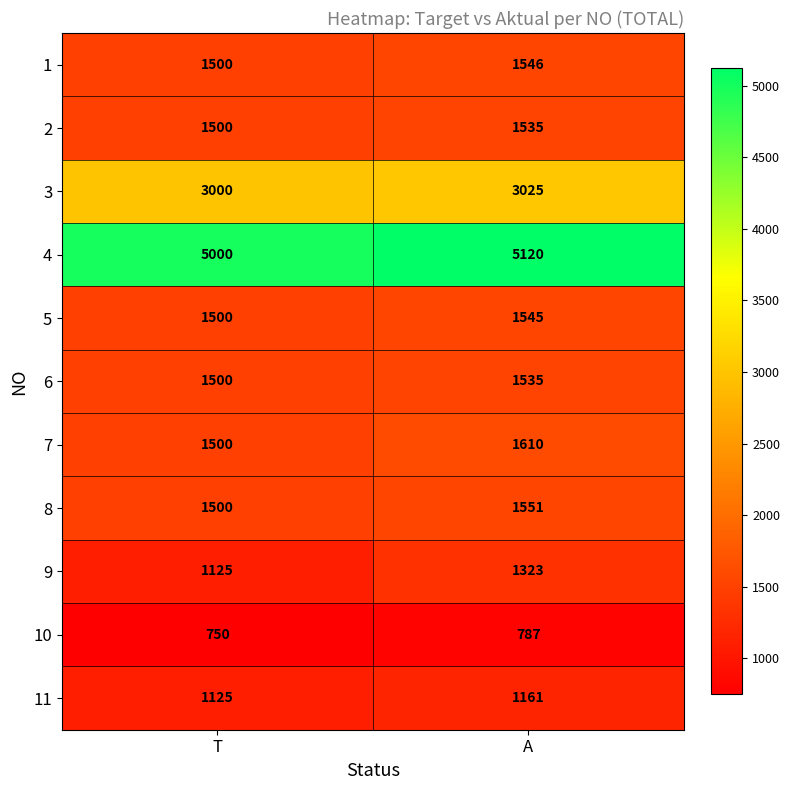

Which category has the lowest value in the 1 series?

T